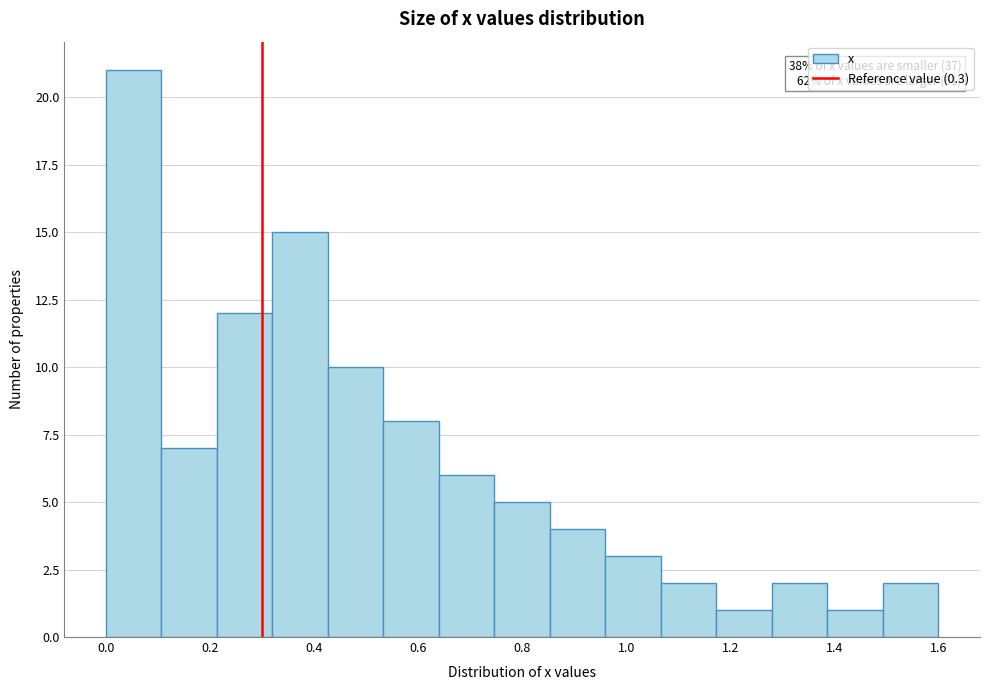

Over which range of the x-axis is the bar tallest?

0.00 to 0.10